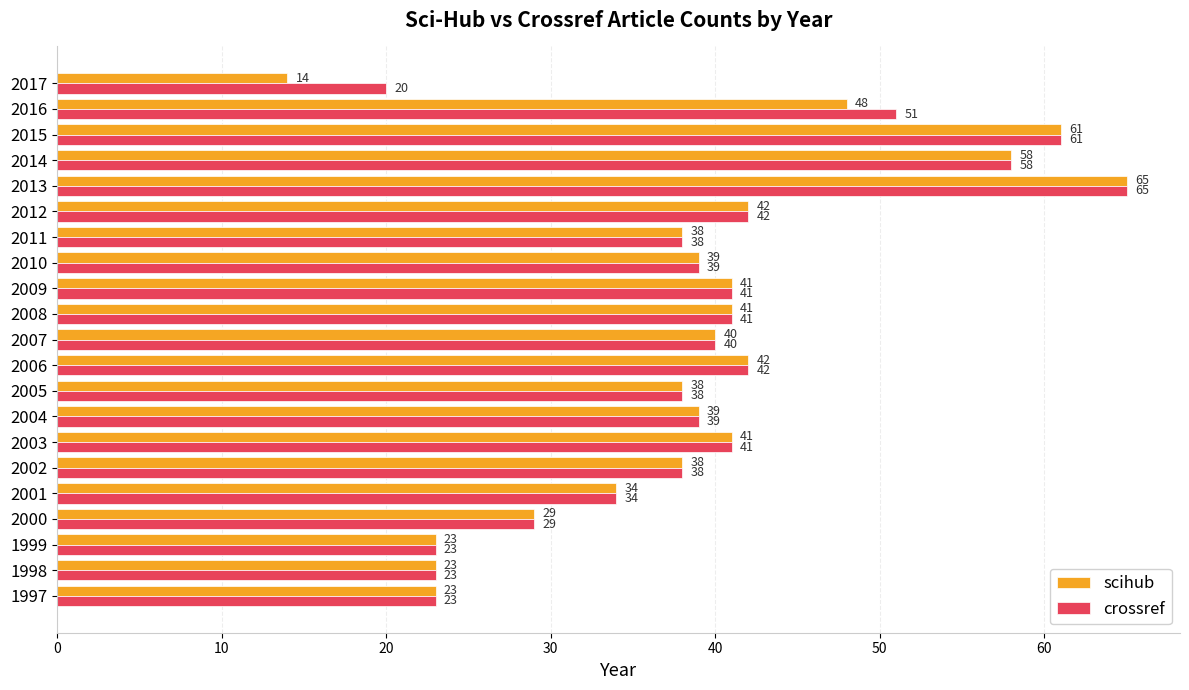

What is the minimum value for scihub?

14